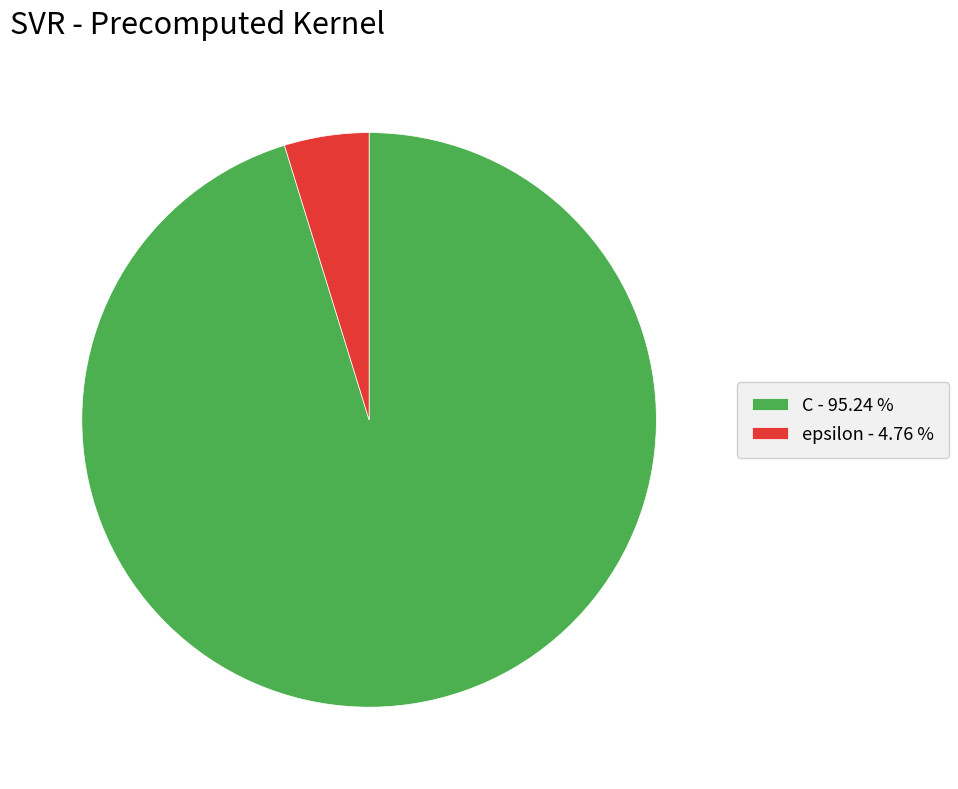

Does any single category account for the majority?

Yes